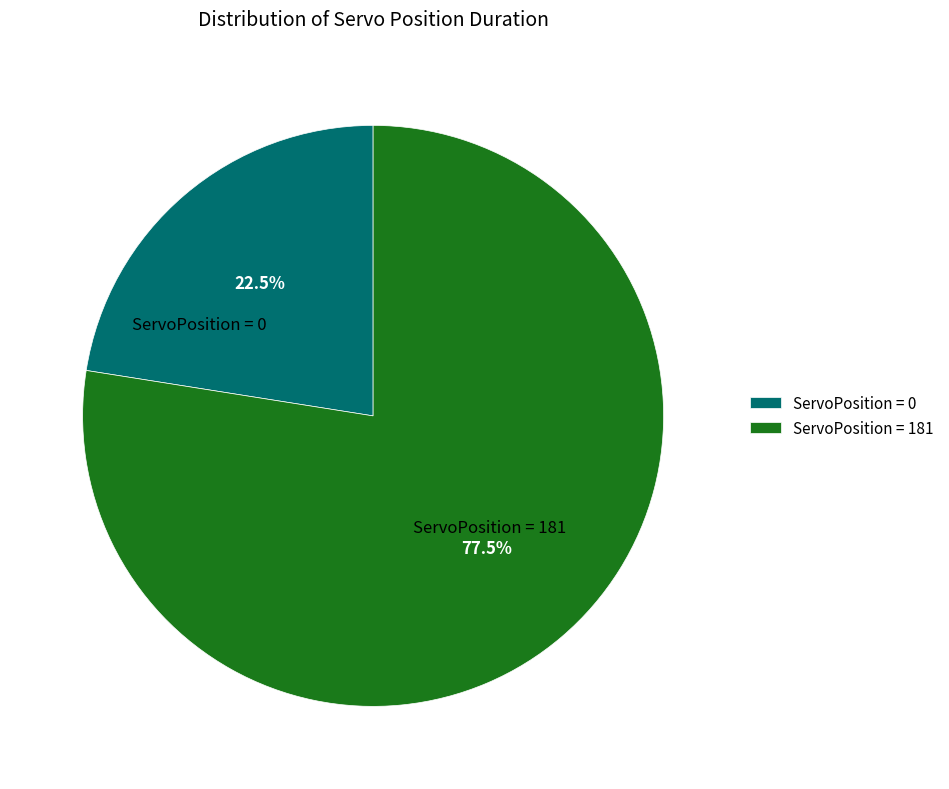

Which has a higher value, ServoPosition = 0 or ServoPosition = 181?

ServoPosition = 181